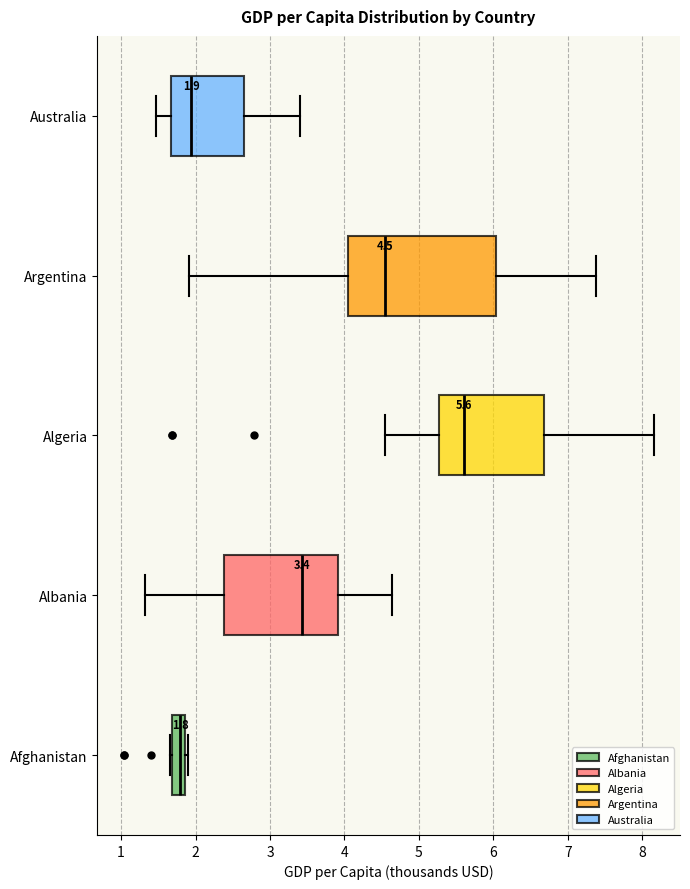

Comparing the boxes themselves (not the whiskers), which one is the widest?

Argentina